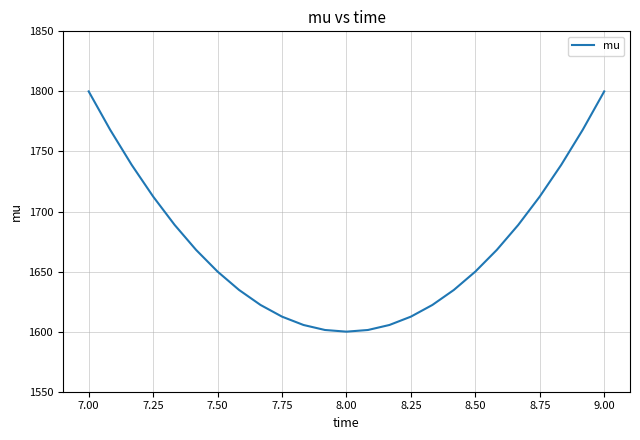

Reading left to right, list all the values displayed in this chart.

1800.0	1768.1	1738.9	1712.5	1688.9	1668.1	1650.0	1634.7	1622.2	1612.5	1605.6	1601.4	1600.0	1601.4	1605.6	1612.5	1622.2	1634.7	1650.0	1668.1	1688.9	1712.5	1738.9	1768.1	1800.0